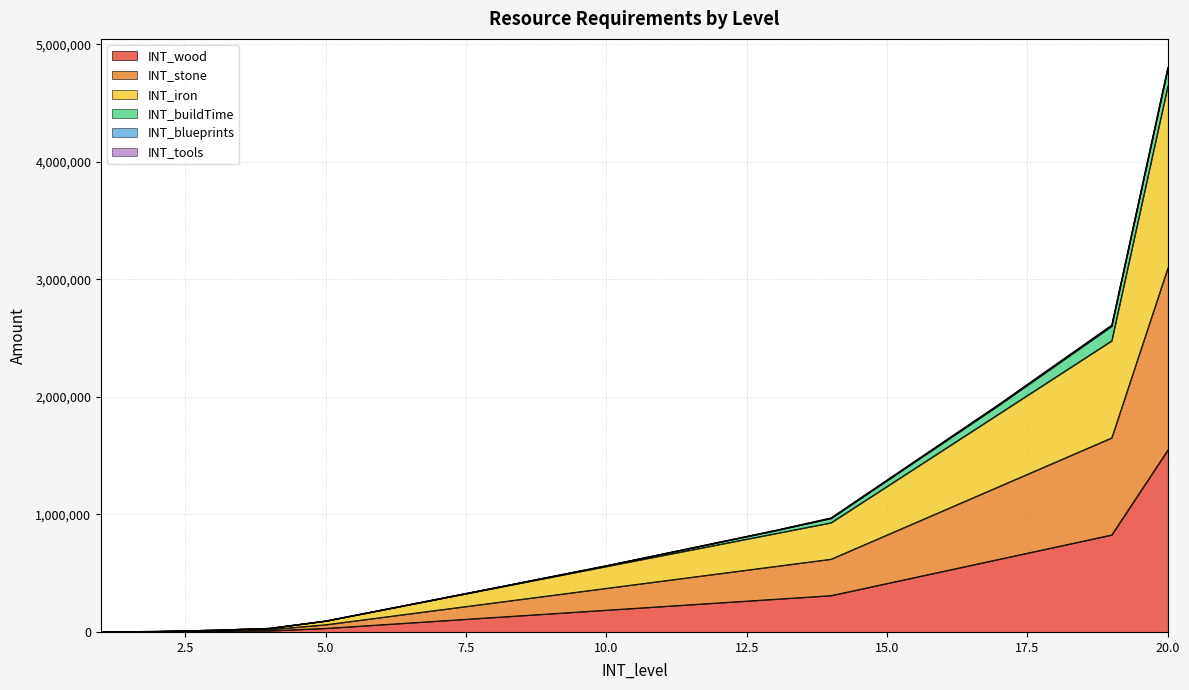

Which has a higher value, 16 or 18?

18